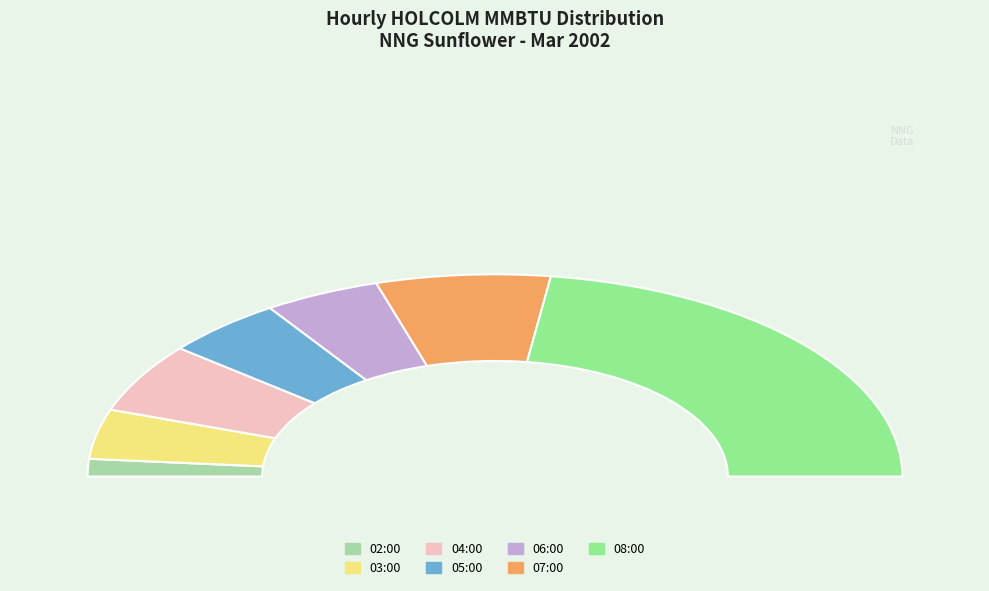

Rank the categories by value from highest to lowest.

08:00, 07:00, 04:00, 05:00, 06:00, 03:00, 02:00